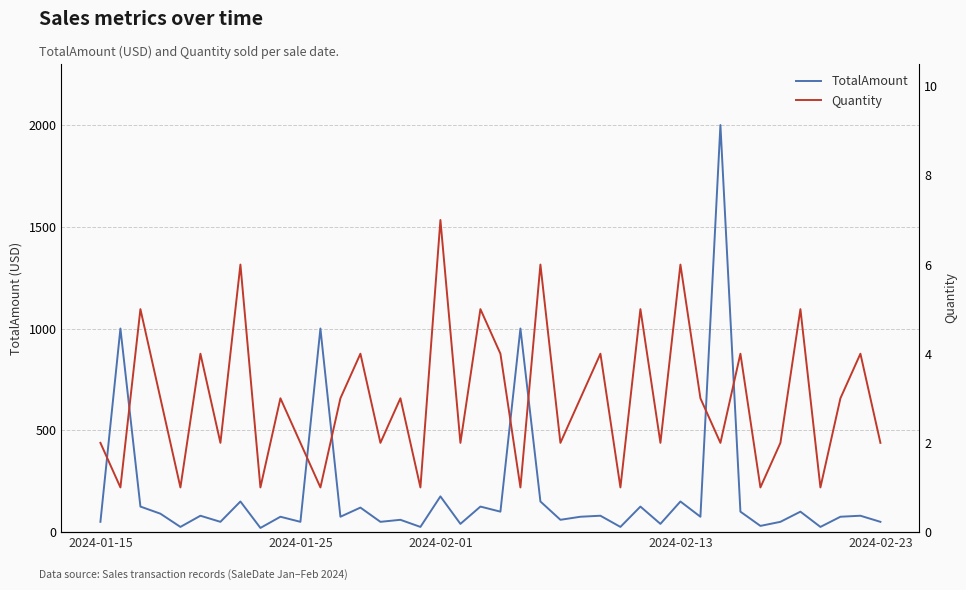

How many lines are shown in the chart?

2